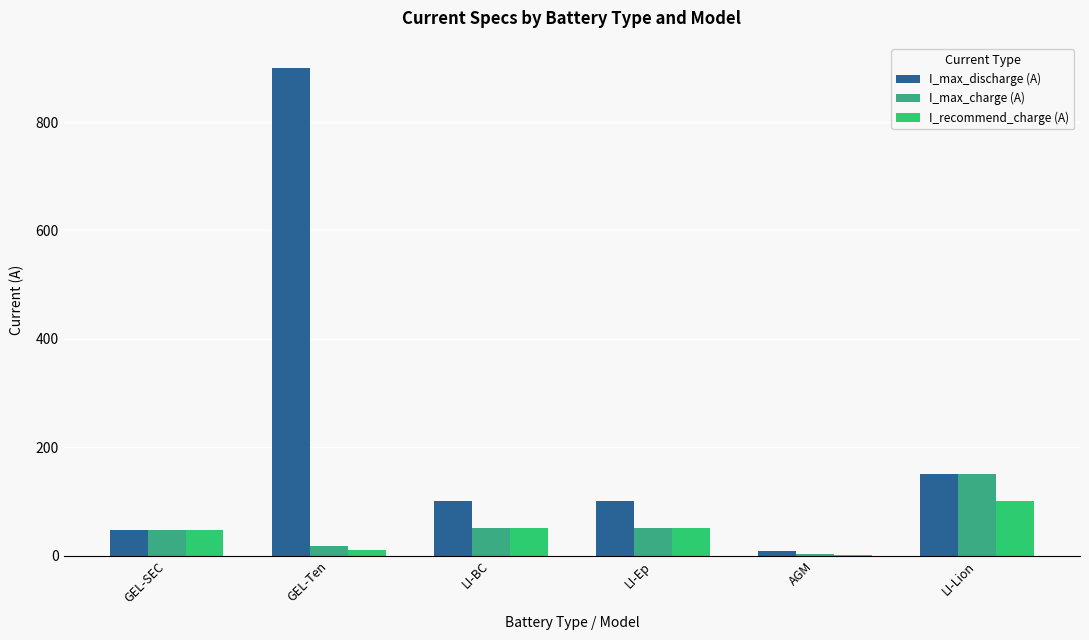

What is the sum of all I_max_discharge (A) values?

1305.6